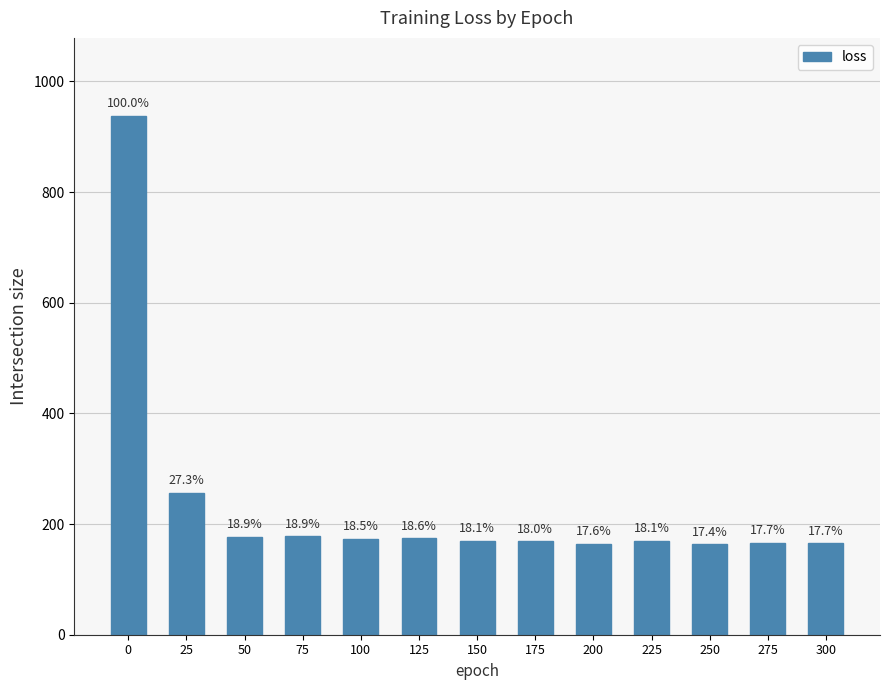

Does the chart contain any negative values?

No